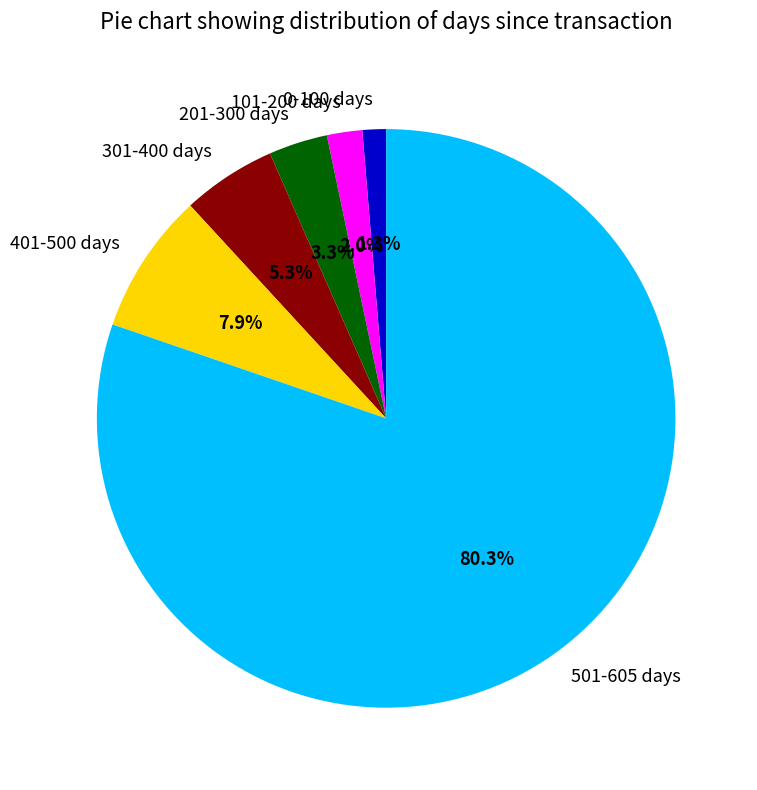

What is the smallest slice in the pie chart?

0-100 days